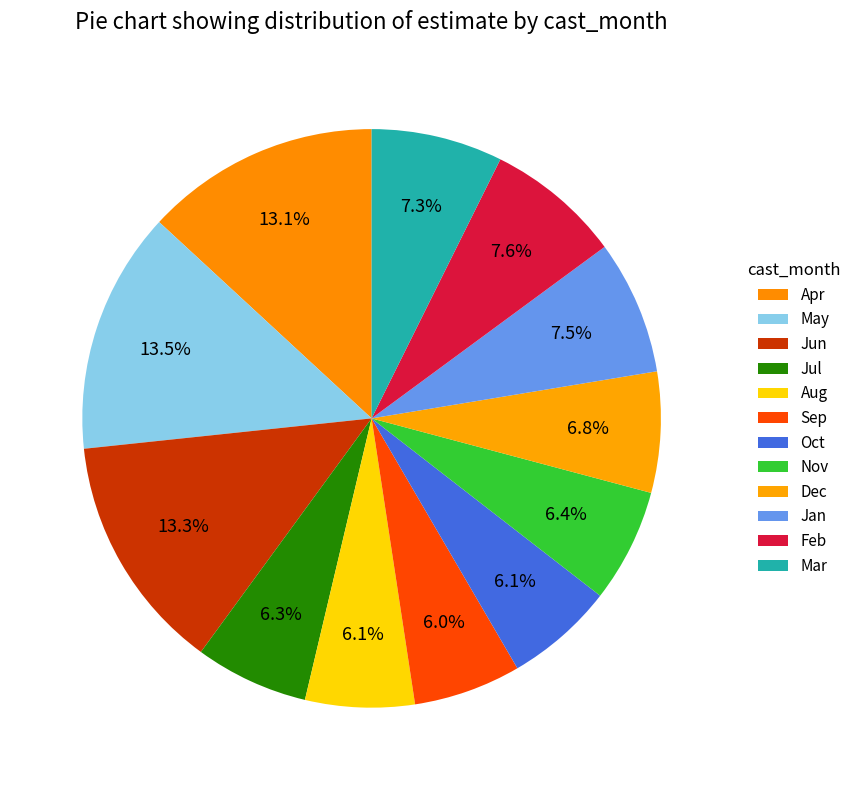

Count the number of slices in the pie.

12